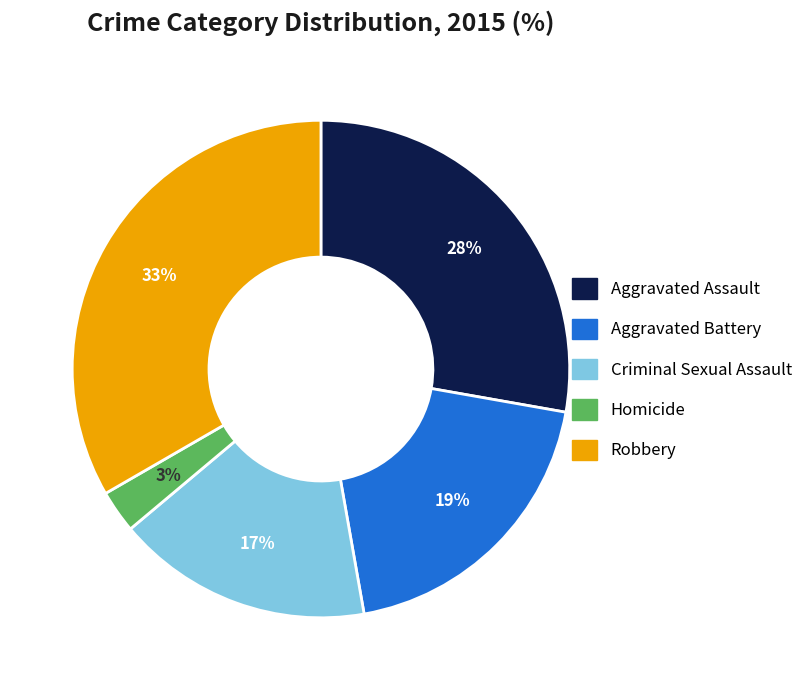

Is Aggravated Battery the majority of the pie?

No